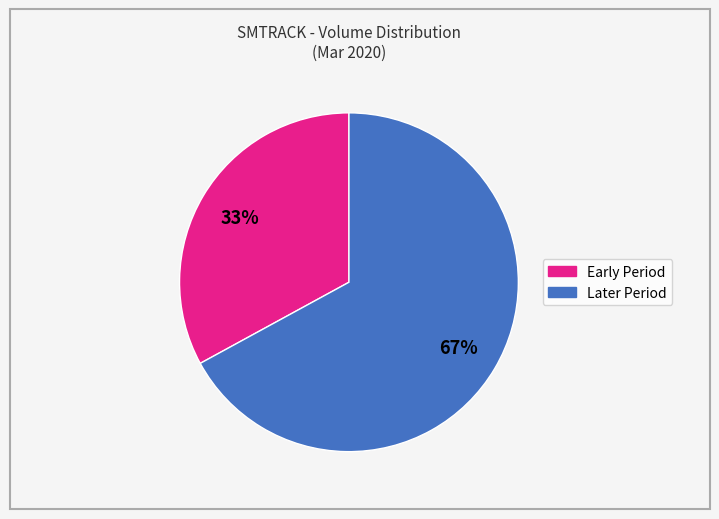

True or false: Later Period accounts for 73% of the total.

False